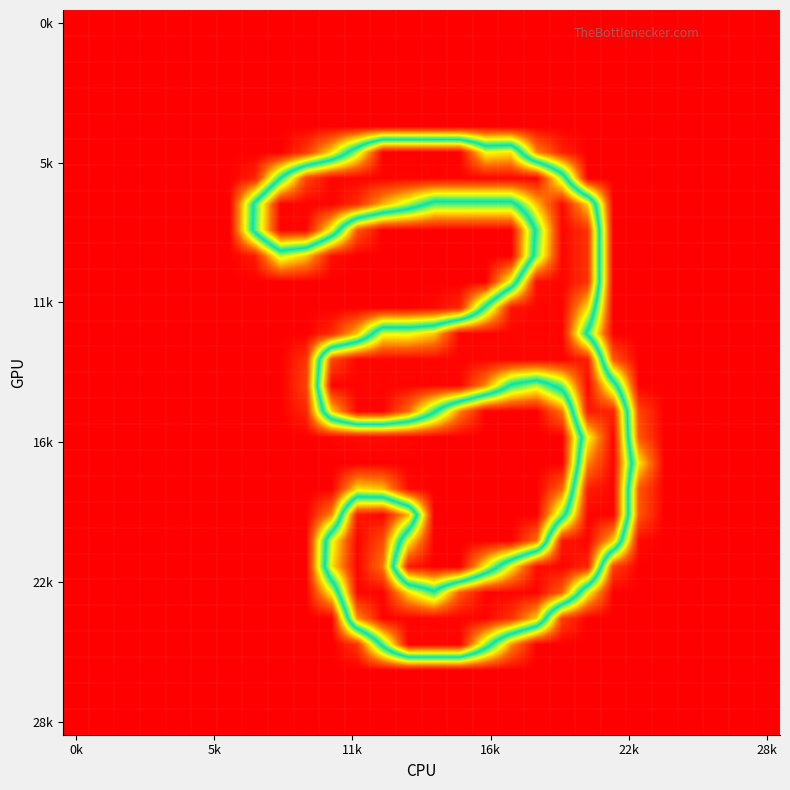

Count the number of data series in this chart.

28